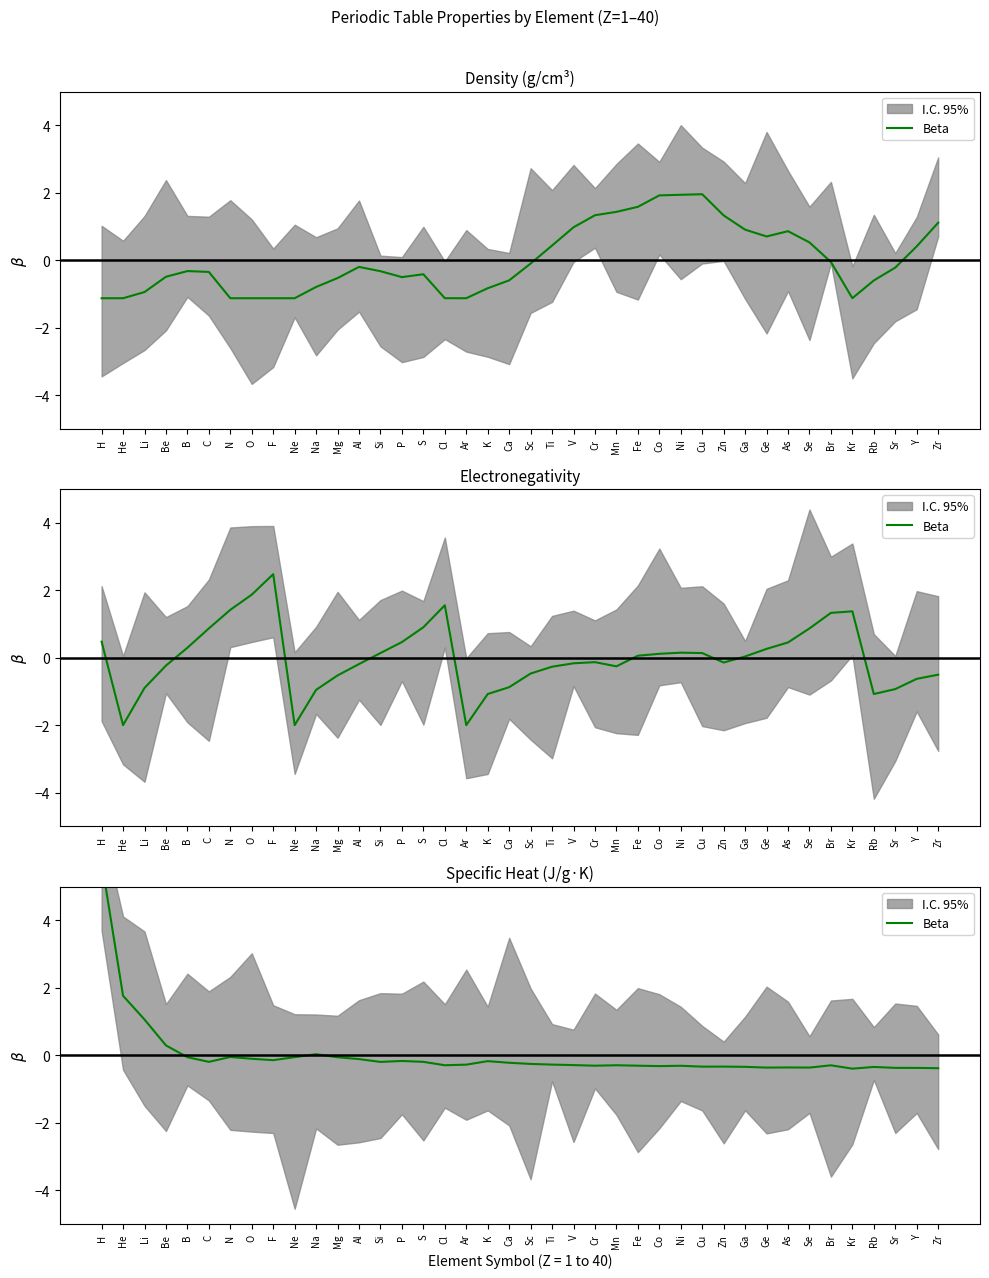

What is the value of the 1st point from the left?

5.7